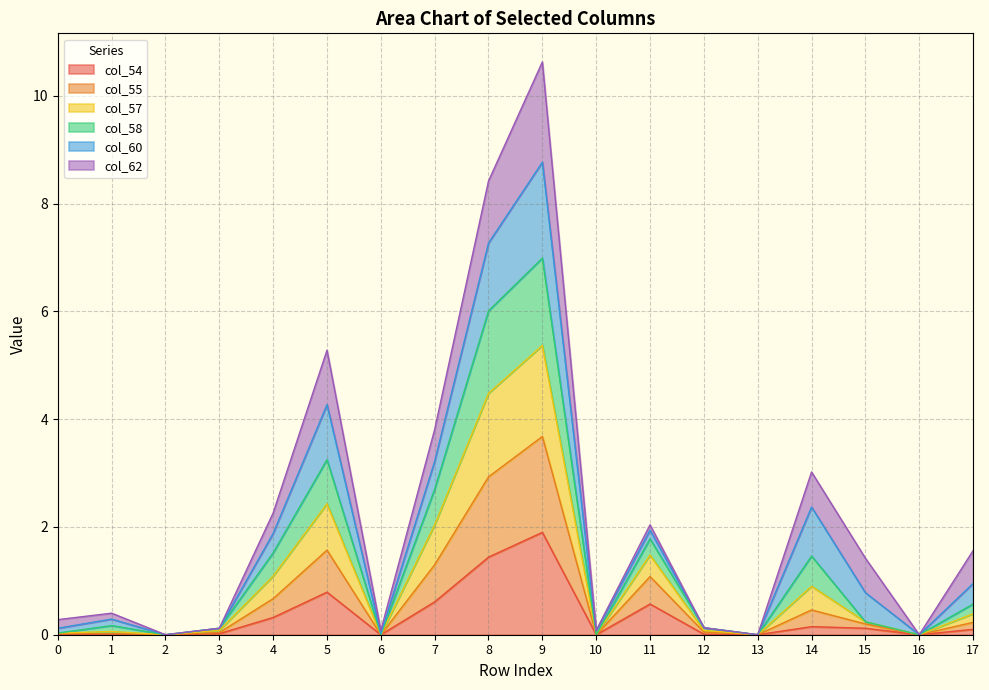

Is it true that col_54 equals 0.0 at 12?

True